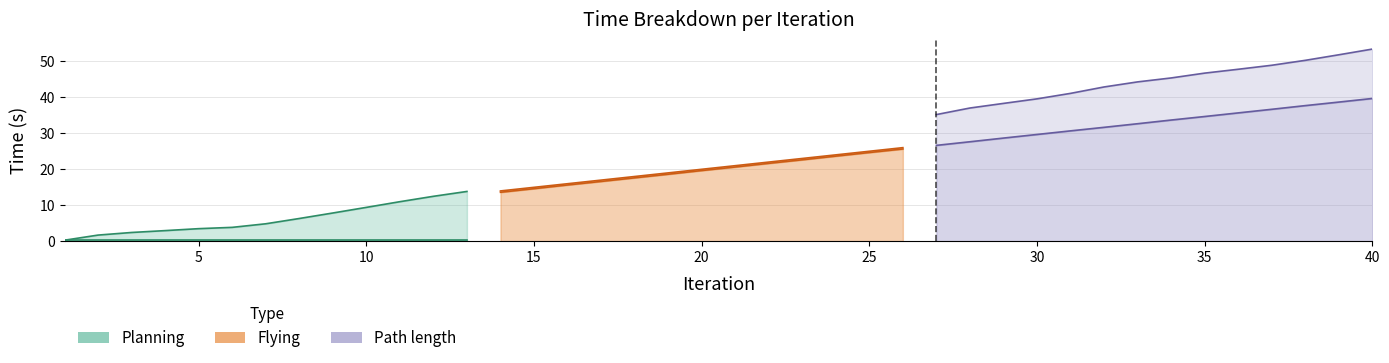

Which has a higher value, 2 or 30?

2